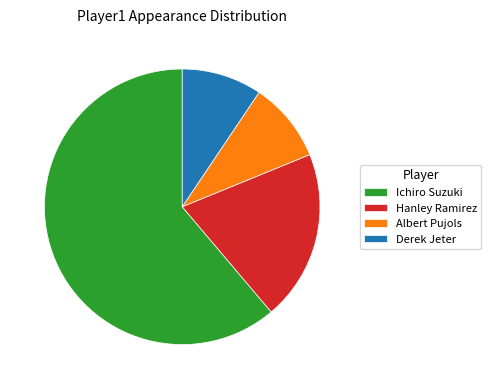

What is the largest slice in the pie chart?

Ichiro Suzuki